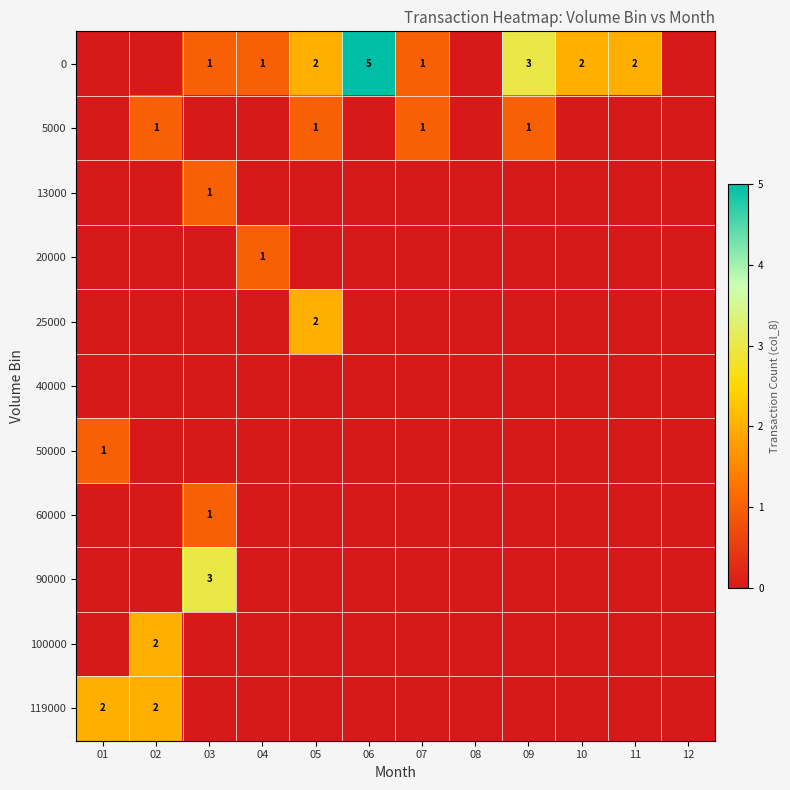

True or false: 20000 has a value of 1 at 04.

True